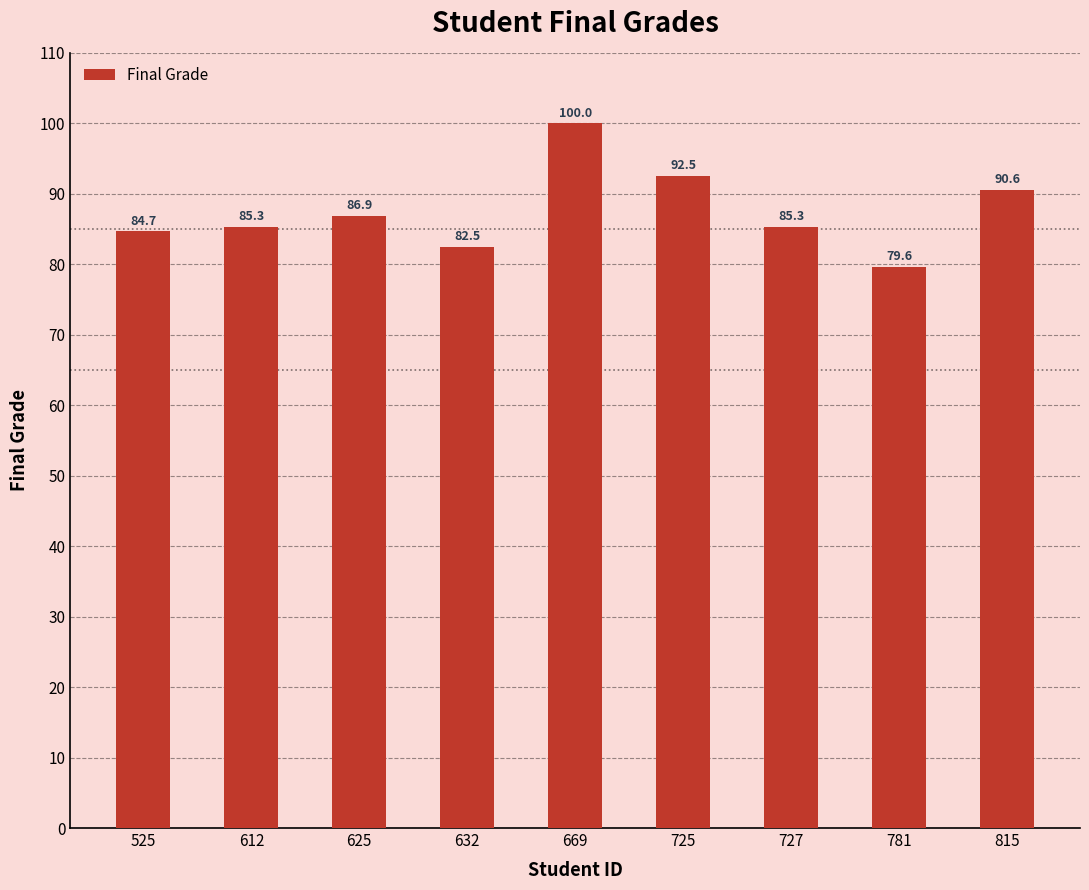

What is the value of the 1st bar from the left?

84.7